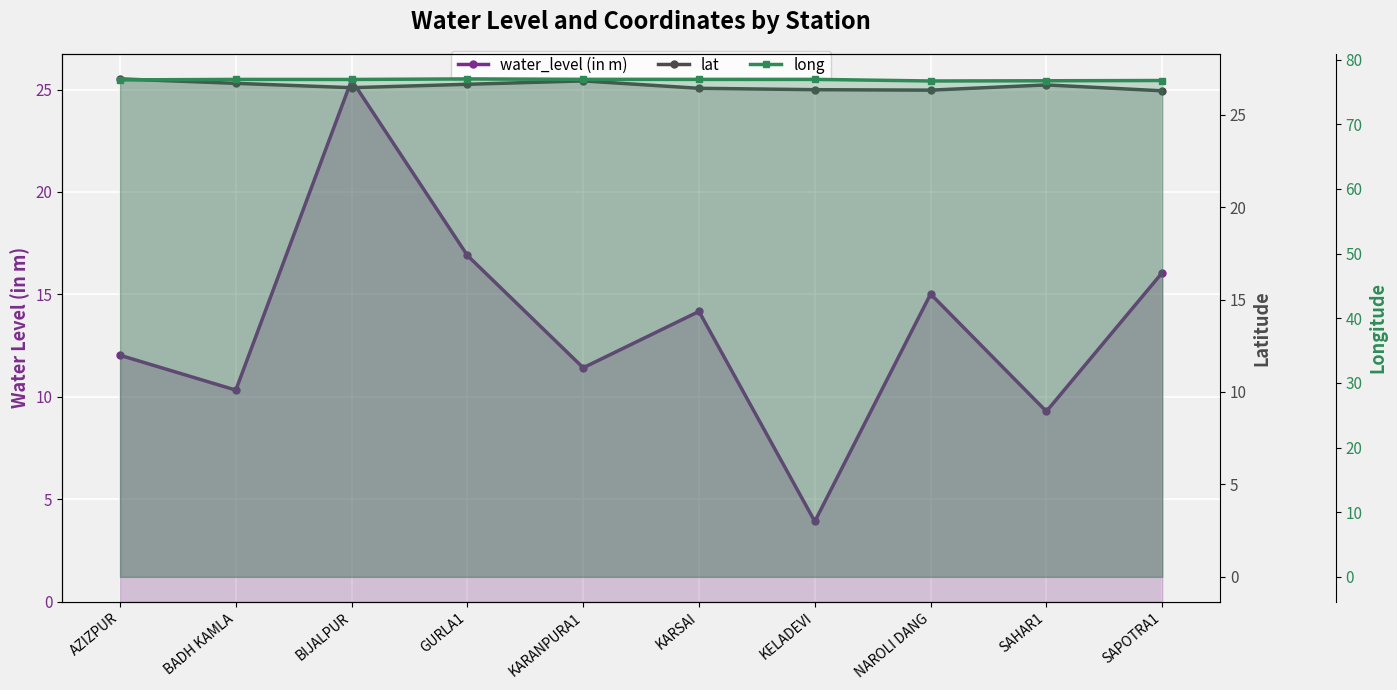

What is the label of the 4th point from the right?

KELADEVI